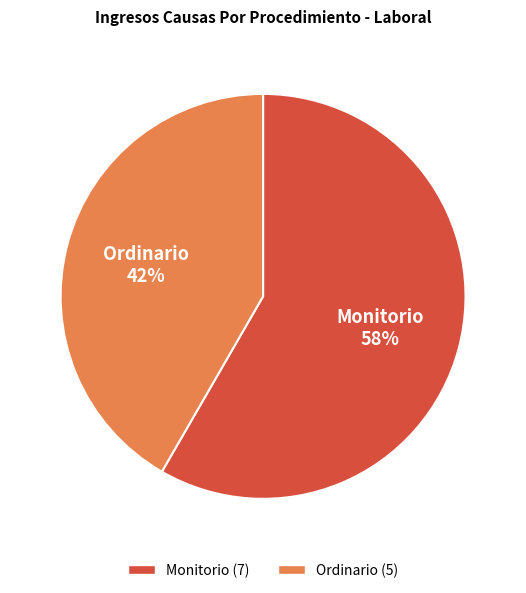

To the nearest percent, what is the average slice percentage?

50%